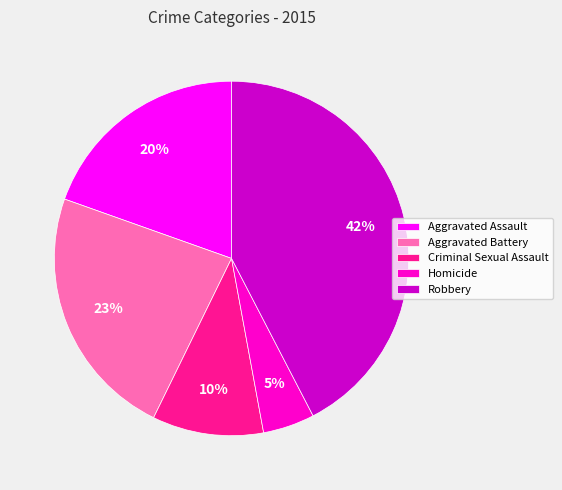

To the nearest percent, what percentage of the pie is Aggravated Assault?

20%